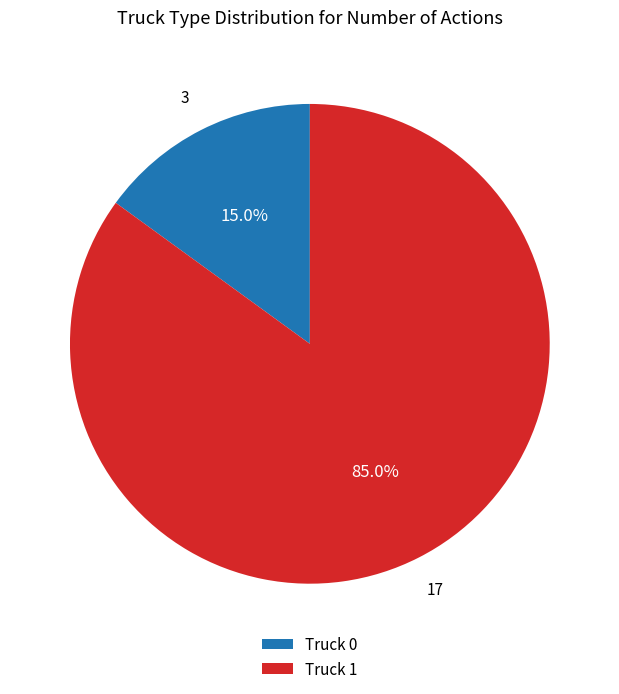

Is it true that Truck 0 is 7% of the pie?

False